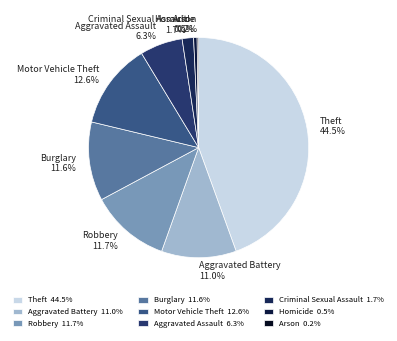

Which slice is the largest?

Theft